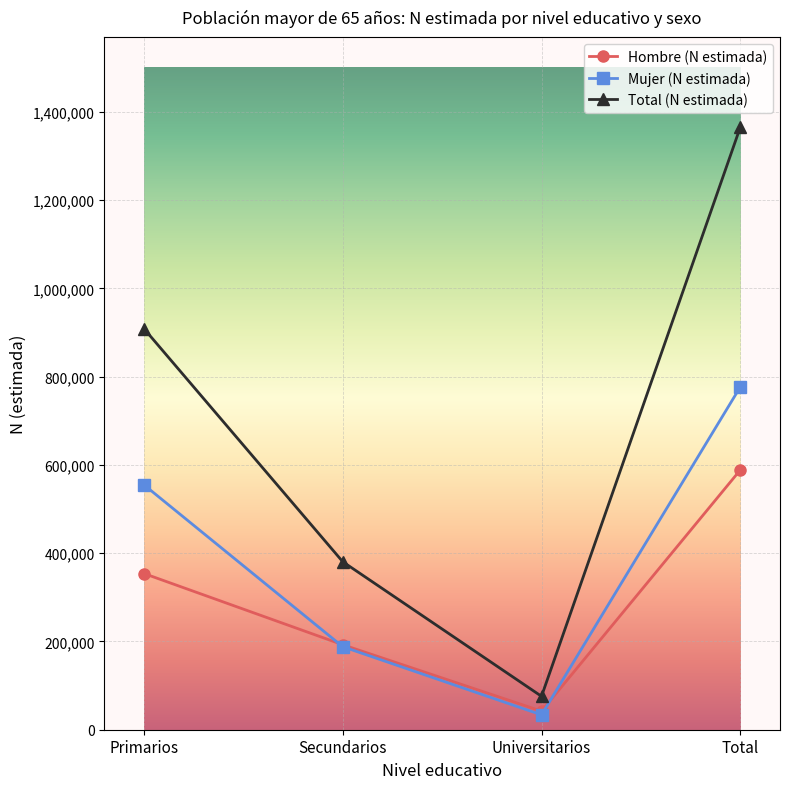

What are all the series names shown in the legend?

Hombre (N estimada), Mujer (N estimada), Total (N estimada)